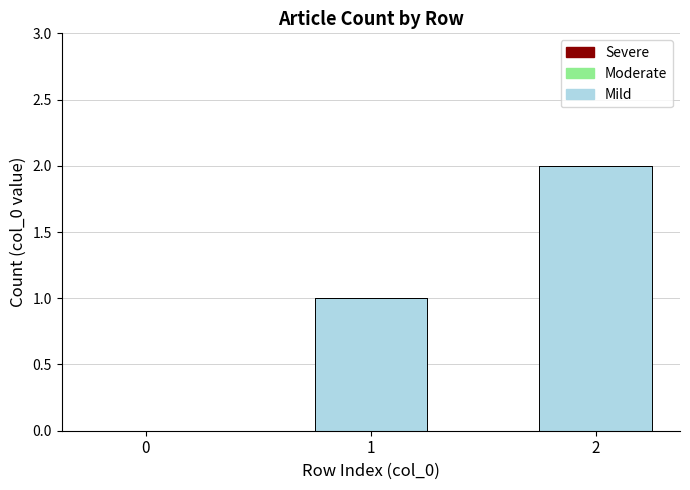

Are the bars horizontal?

No